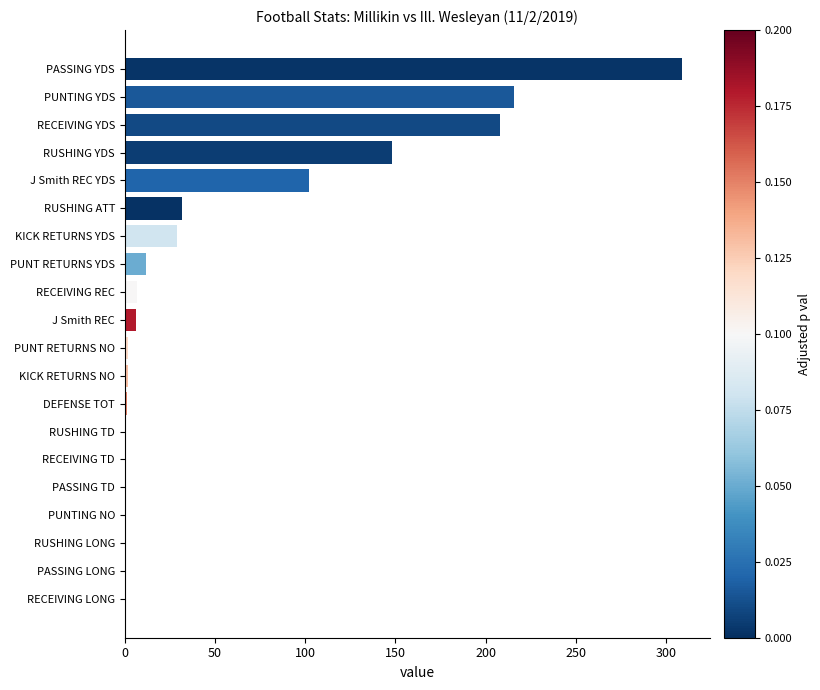

Where is the data nearest to the value 154?

RUSHING YDS